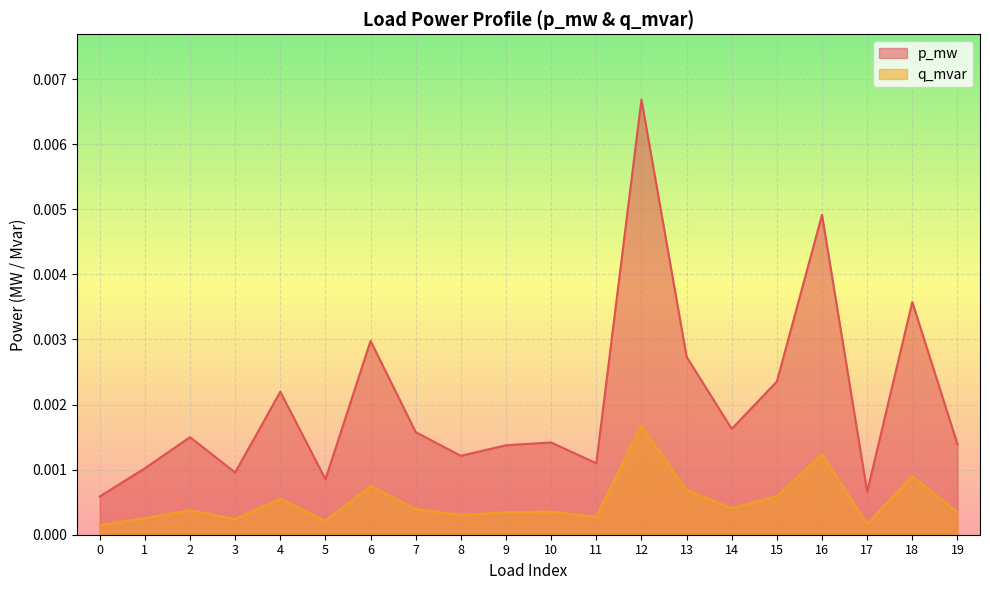

Which series has the largest total across all categories?

p_mw